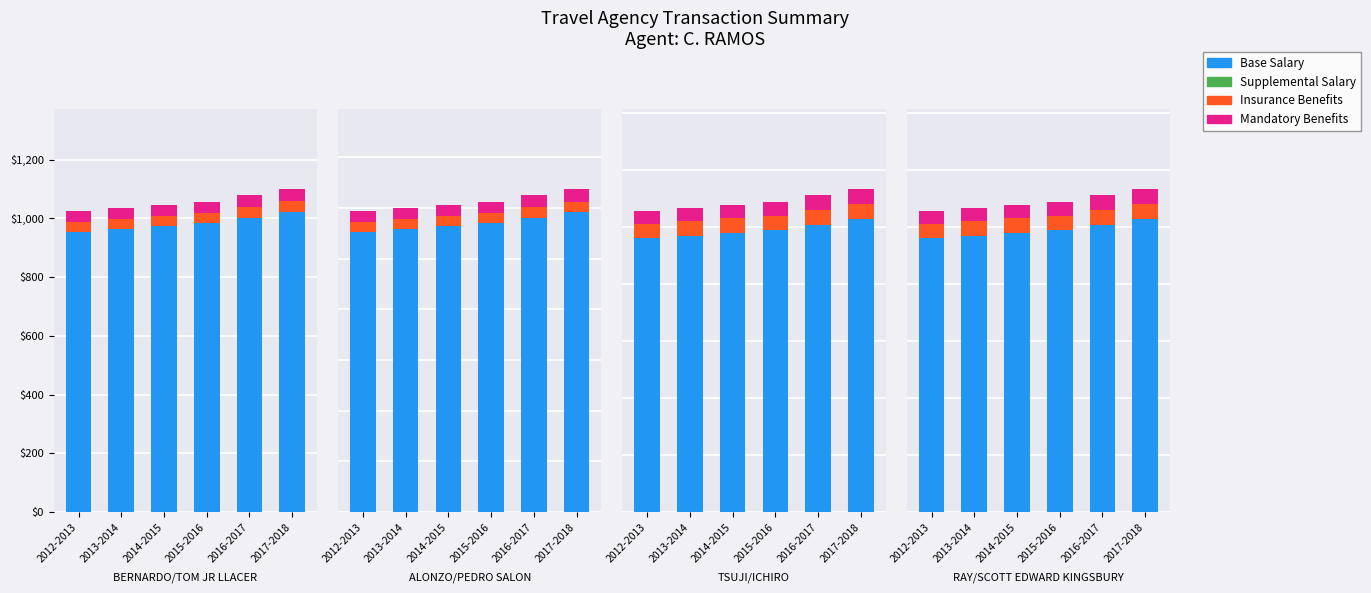

At which label does Base Salary first exceed 494?

2015-2016